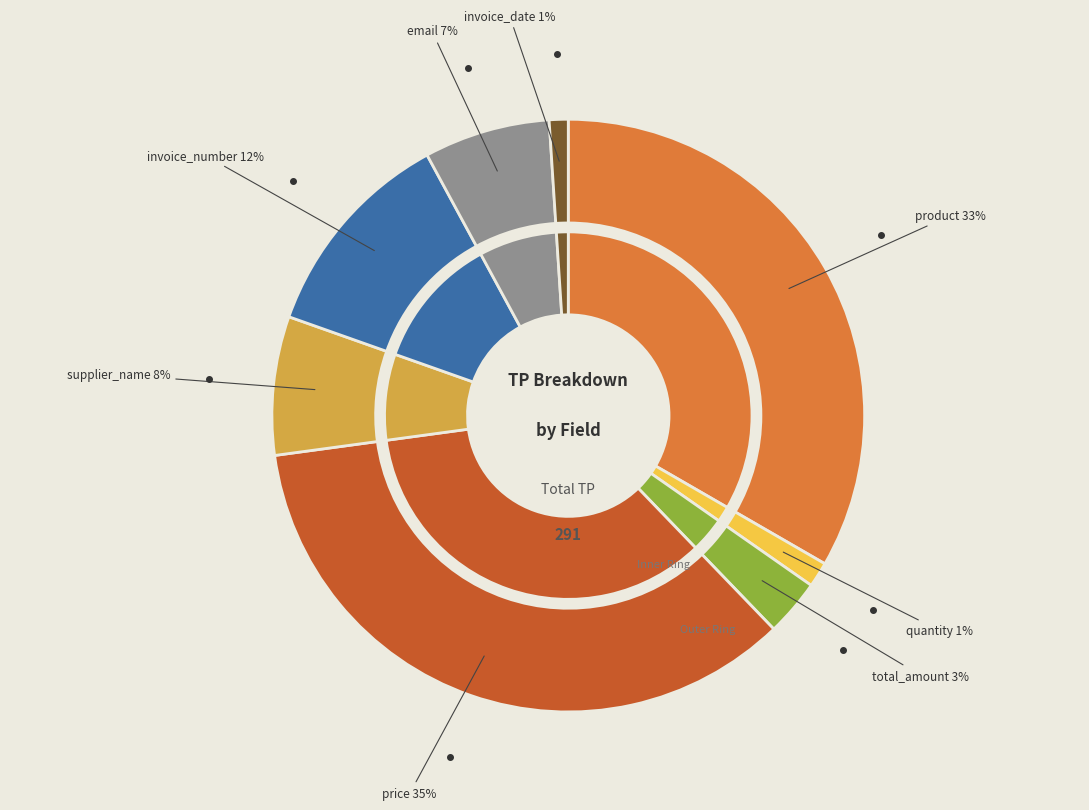

To the nearest percent, what is the difference between the largest and smallest slice percentages?

34%